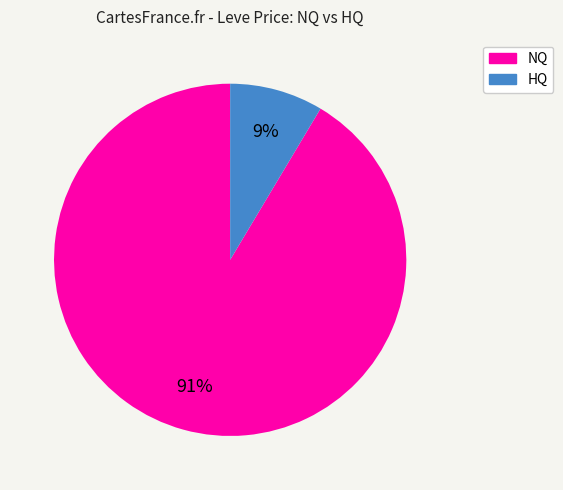

Does any single category account for the majority?

Yes